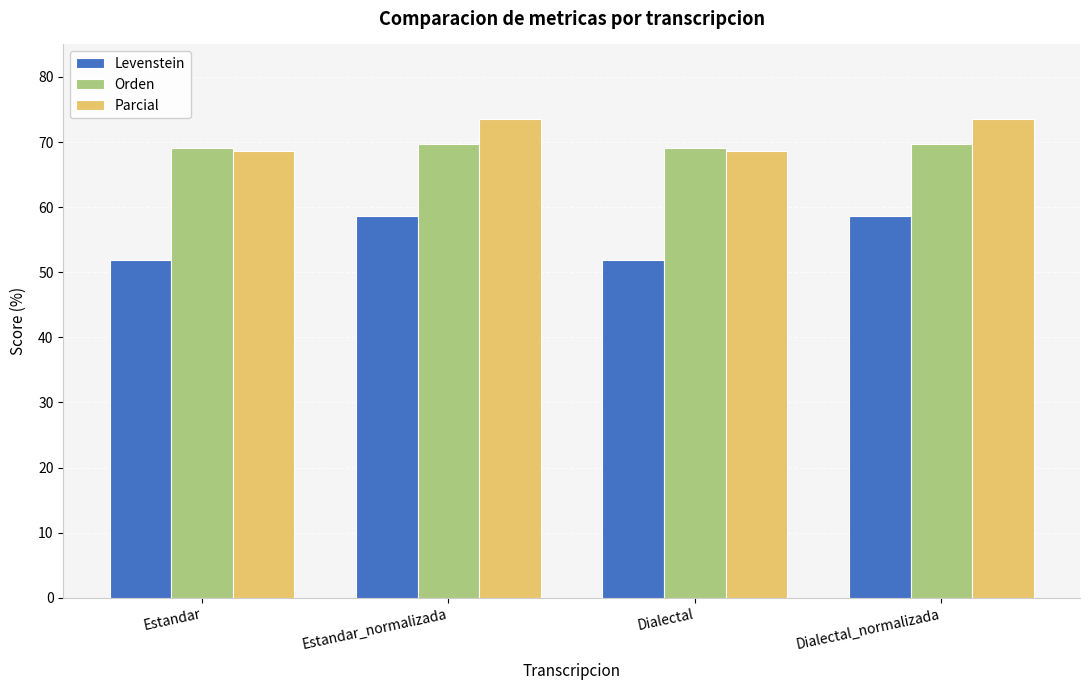

What position from the left is Estandar?

1